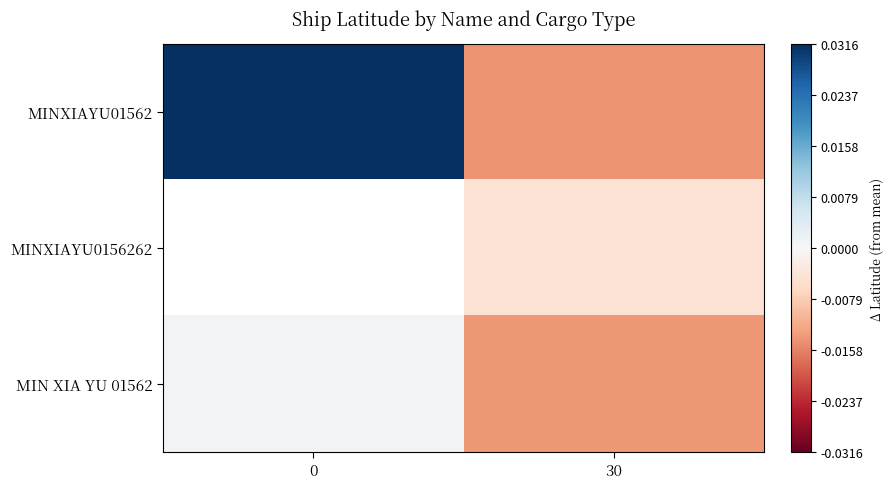

How many data points in MIN XIA YU 01562 are above 0?

1